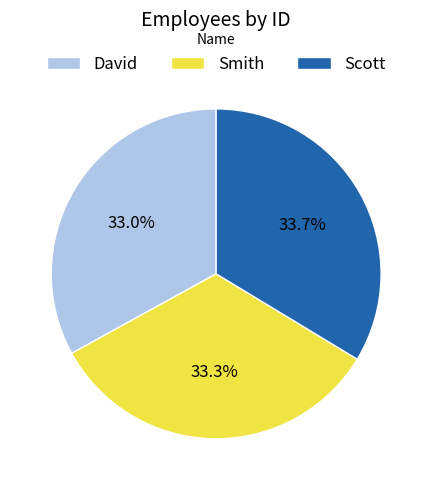

Is the sum of Smith and Scott greater than half?

Yes